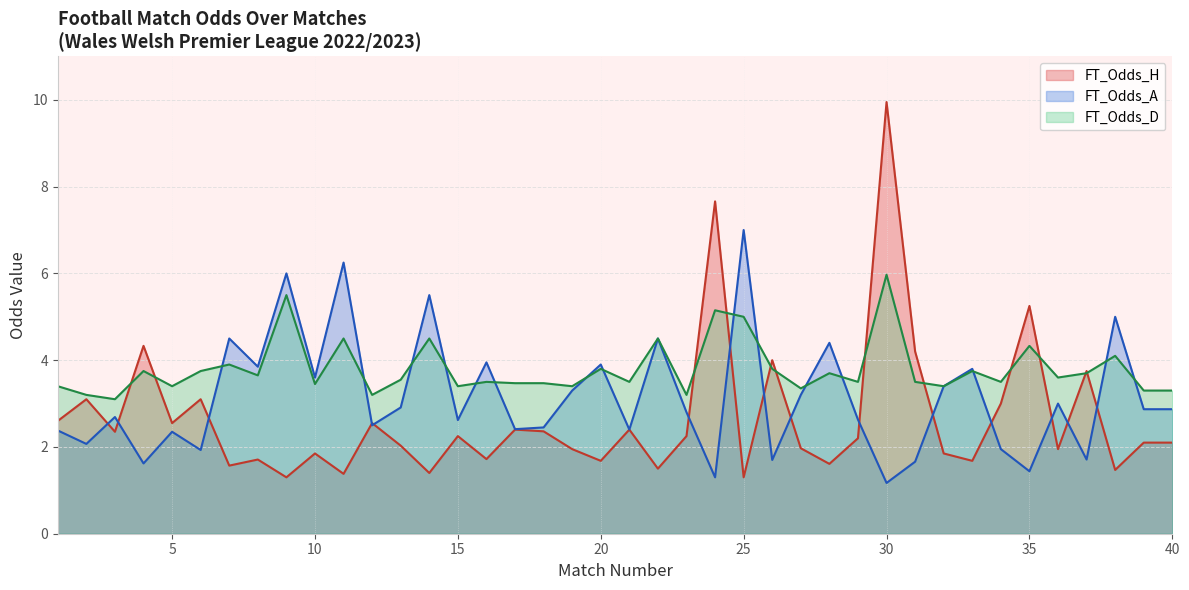

What is the value of the FT_Odds_H point at the 20th from the left?

1.7